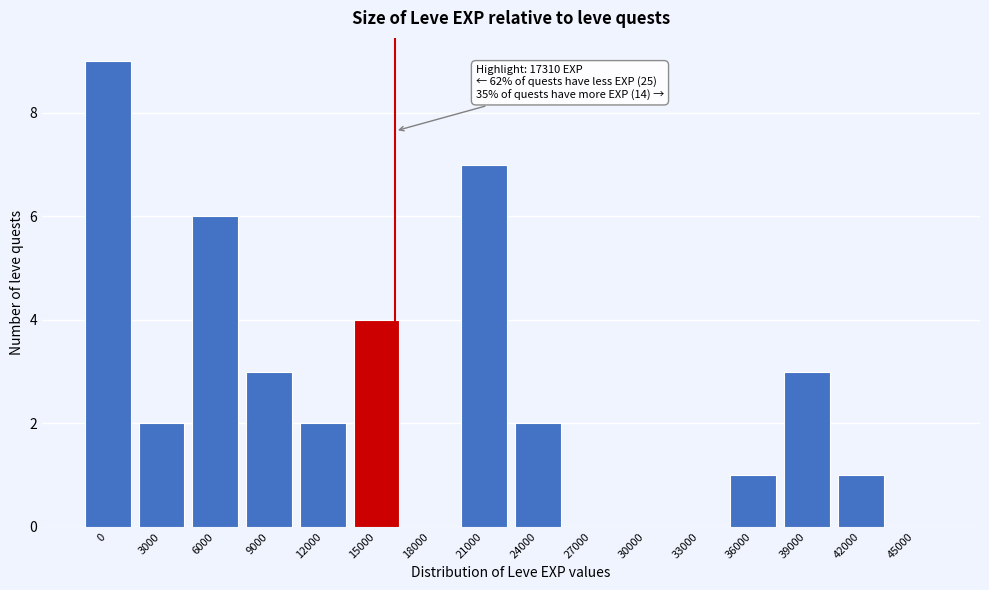

Reading left to right, transcribe all the data shown in this chart.

0=9	3000=2	6000=6	9000=3	12000=2	15000=4	18000=0	21000=7	24000=2	27000=0	30000=0	33000=0	36000=1	39000=3	42000=1	45000=0